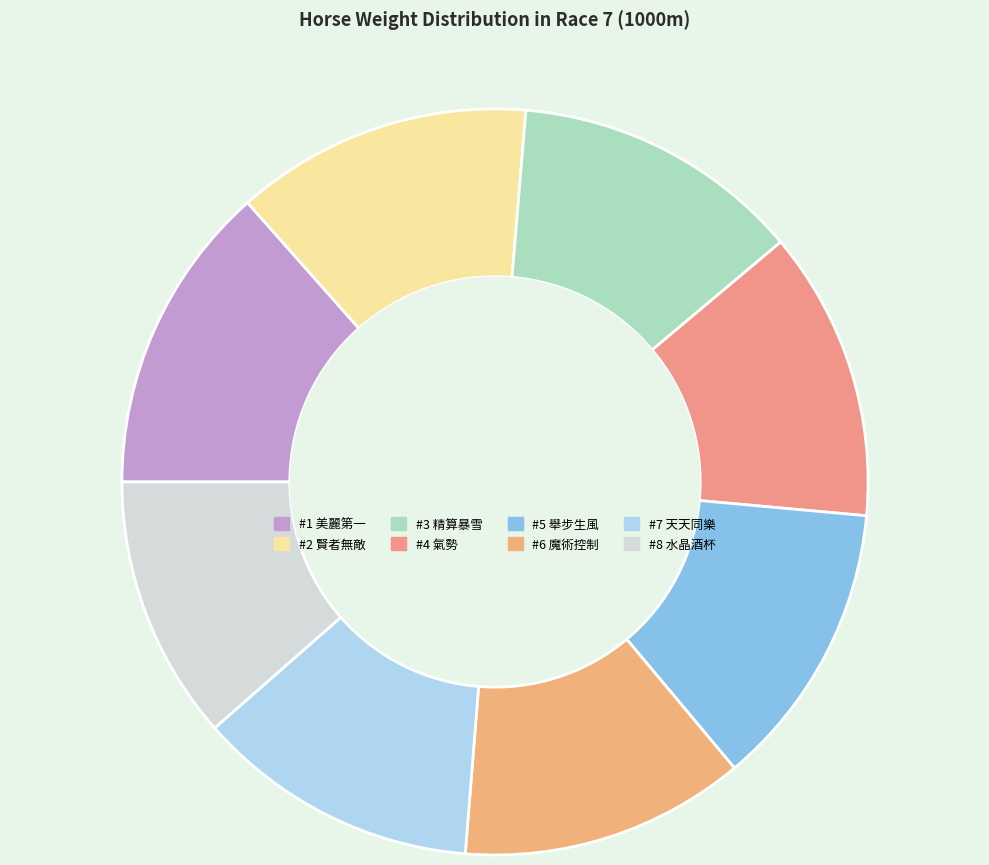

Count the number of slices in the pie.

8